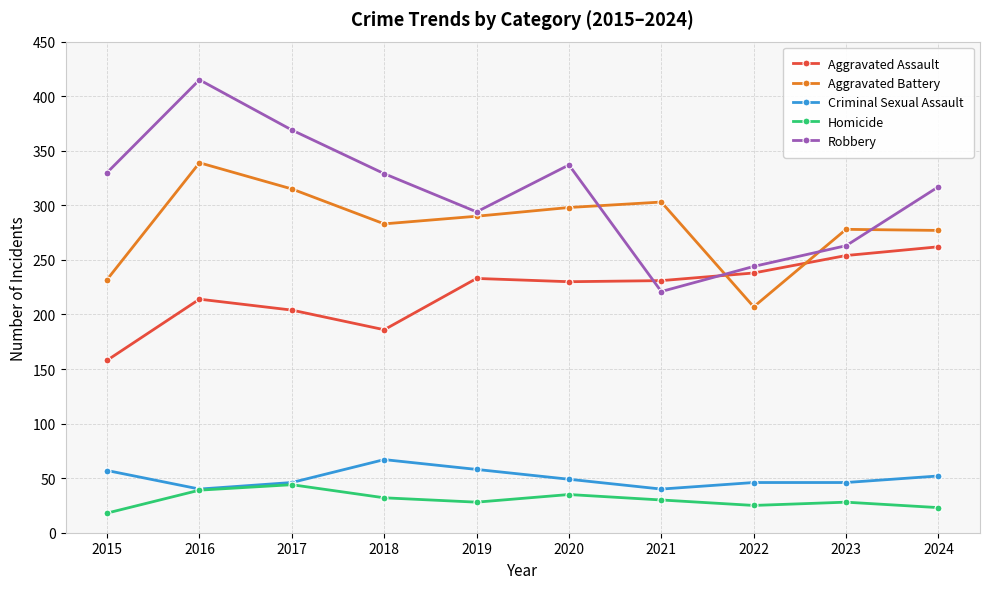

The Aggravated Battery series shows 346 at 2015. True or false?

False